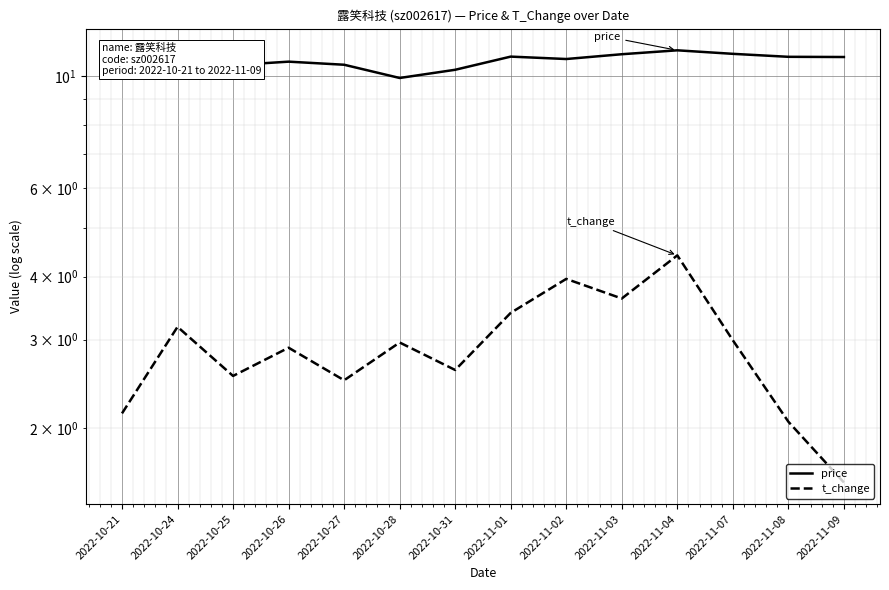

True or false: price and t_change intersect in this chart.

False